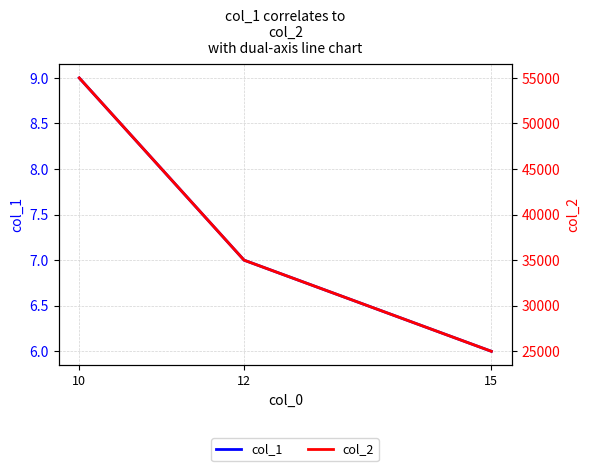

Where does the col_2 series first go above 35000?

10